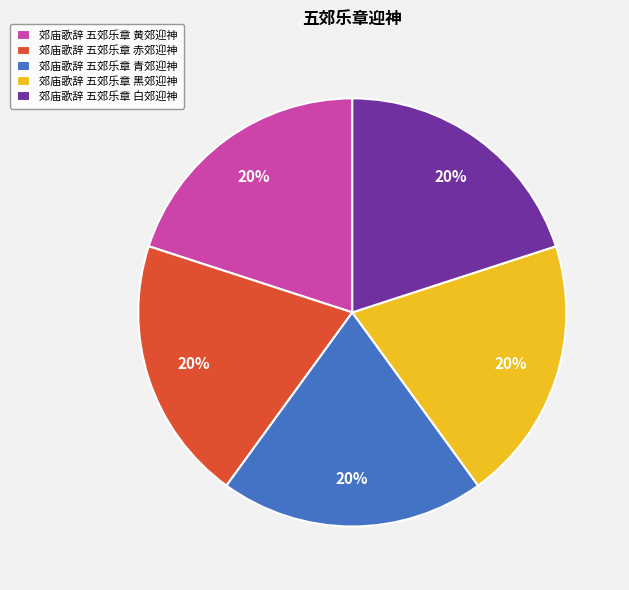

True or false: 郊庙歌辞 五郊乐章 赤郊迎神 accounts for 20% of the total.

True